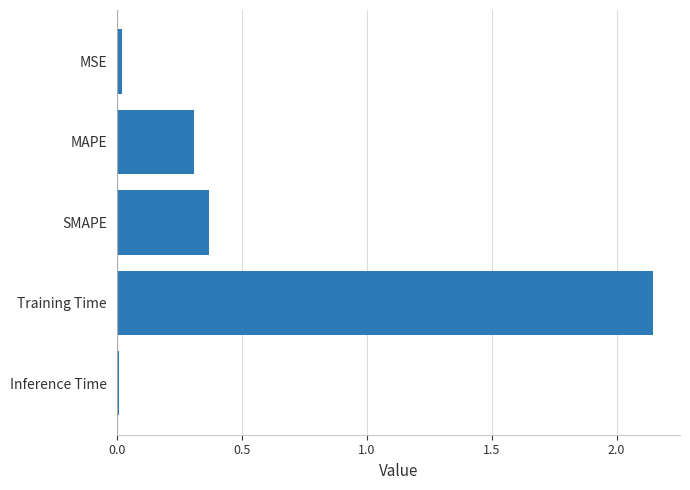

Which has a higher value, Inference Time or SMAPE?

SMAPE